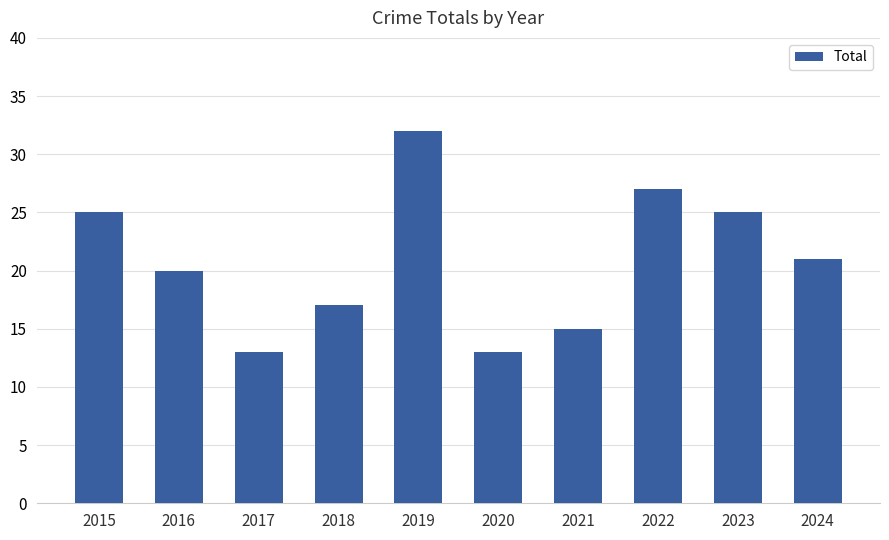

How many data points are less than 21?

5